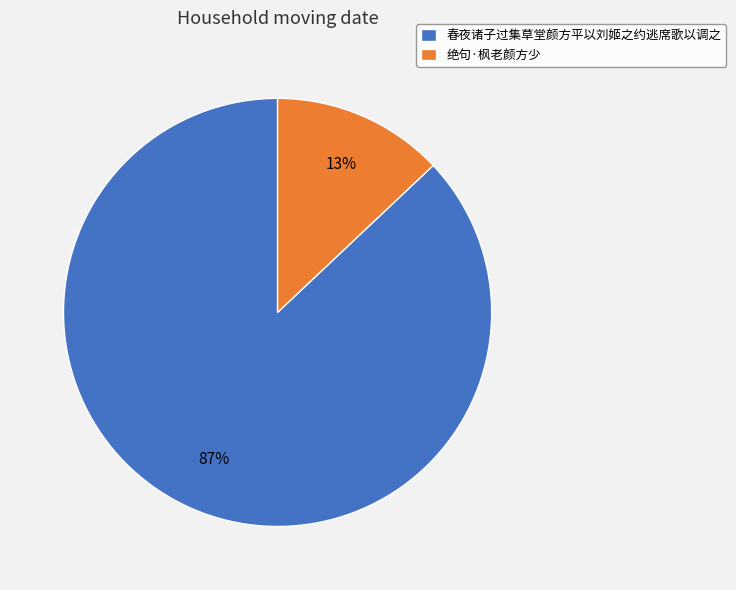

Is 绝句·枫老颜方少 the majority of the pie?

No